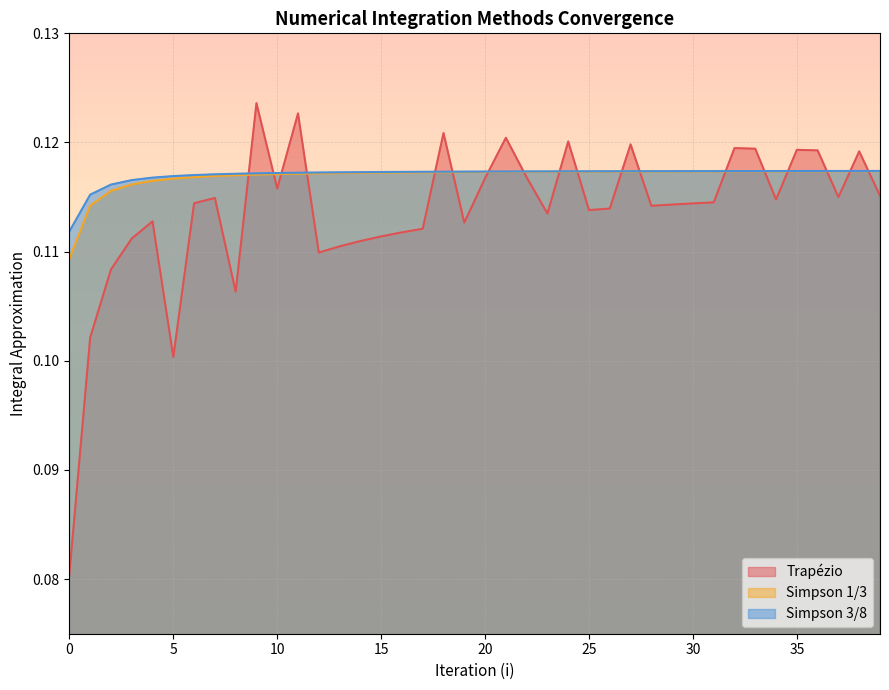

Reading left to right, list all the values displayed in this chart.

Trapézio: 0=0.1	1=0.1	2=0.1	3=0.1	4=0.1	5=0.1	6=0.1	7=0.1	8=0.1	9=0.1	10=0.1	11=0.1	12=0.1	13=0.1	14=0.1	15=0.1	16=0.1	17=0.1	18=0.1	19=0.1	20=0.1	21=0.1	22=0.1	23=0.1	24=0.1	25=0.1	26=0.1	27=0.1	28=0.1	29=0.1	30=0.1	31=0.1	32=0.1	33=0.1	34=0.1	35=0.1	36=0.1	37=0.1	38=0.1	39=0.1
Simpson 1/3: 0=0.1	1=0.1	2=0.1	3=0.1	4=0.1	5=0.1	6=0.1	7=0.1	8=0.1	9=0.1	10=0.1	11=0.1	12=0.1	13=0.1	14=0.1	15=0.1	16=0.1	17=0.1	18=0.1	19=0.1	20=0.1	21=0.1	22=0.1	23=0.1	24=0.1	25=0.1	26=0.1	27=0.1	28=0.1	29=0.1	30=0.1	31=0.1	32=0.1	33=0.1	34=0.1	35=0.1	36=0.1	37=0.1	38=0.1	39=0.1
Simpson 3/8: 0=0.1	1=0.1	2=0.1	3=0.1	4=0.1	5=0.1	6=0.1	7=0.1	8=0.1	9=0.1	10=0.1	11=0.1	12=0.1	13=0.1	14=0.1	15=0.1	16=0.1	17=0.1	18=0.1	19=0.1	20=0.1	21=0.1	22=0.1	23=0.1	24=0.1	25=0.1	26=0.1	27=0.1	28=0.1	29=0.1	30=0.1	31=0.1	32=0.1	33=0.1	34=0.1	35=0.1	36=0.1	37=0.1	38=0.1	39=0.1